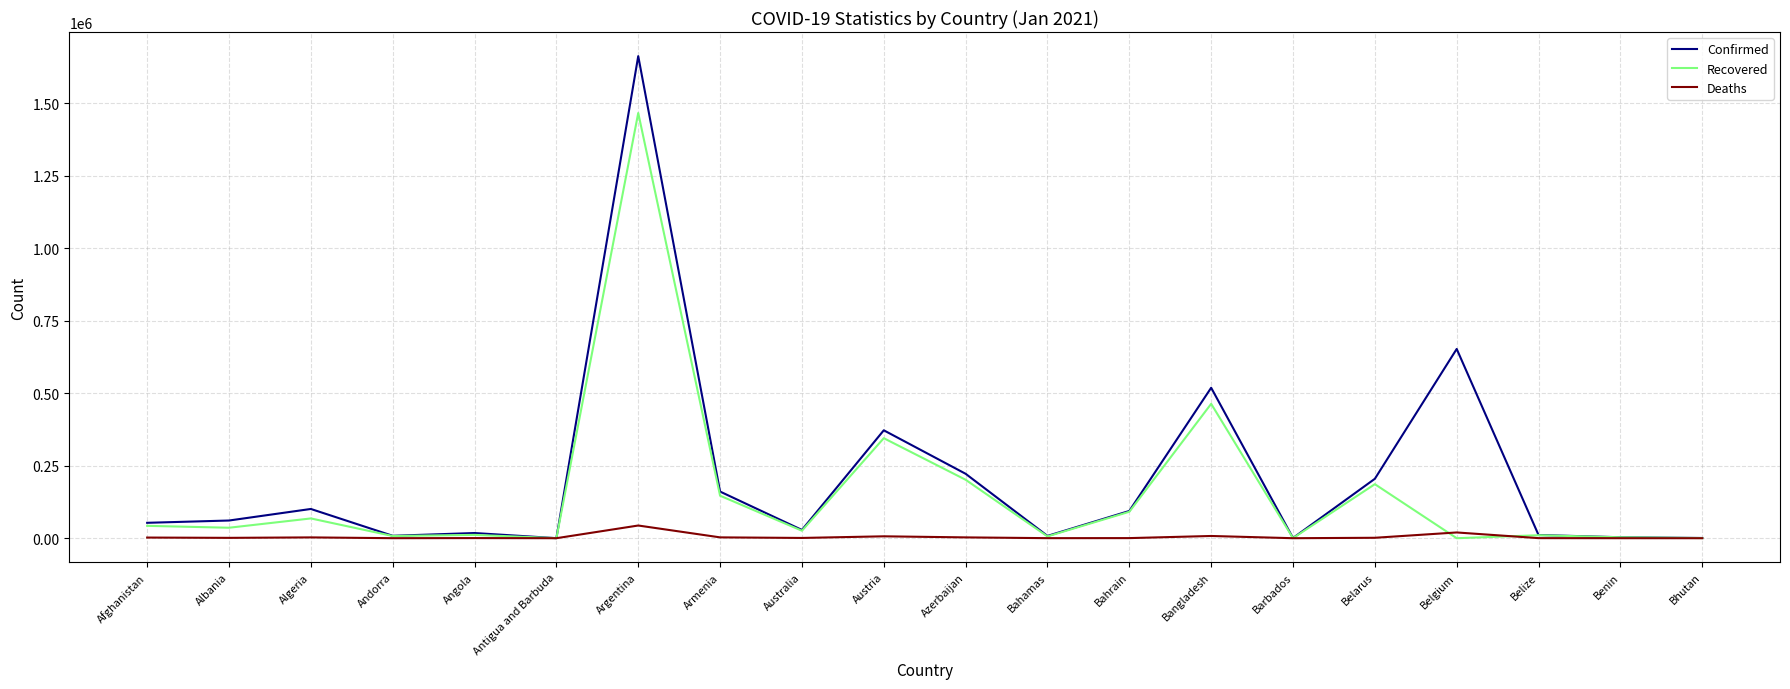

What is the greatest value displayed?

1662730